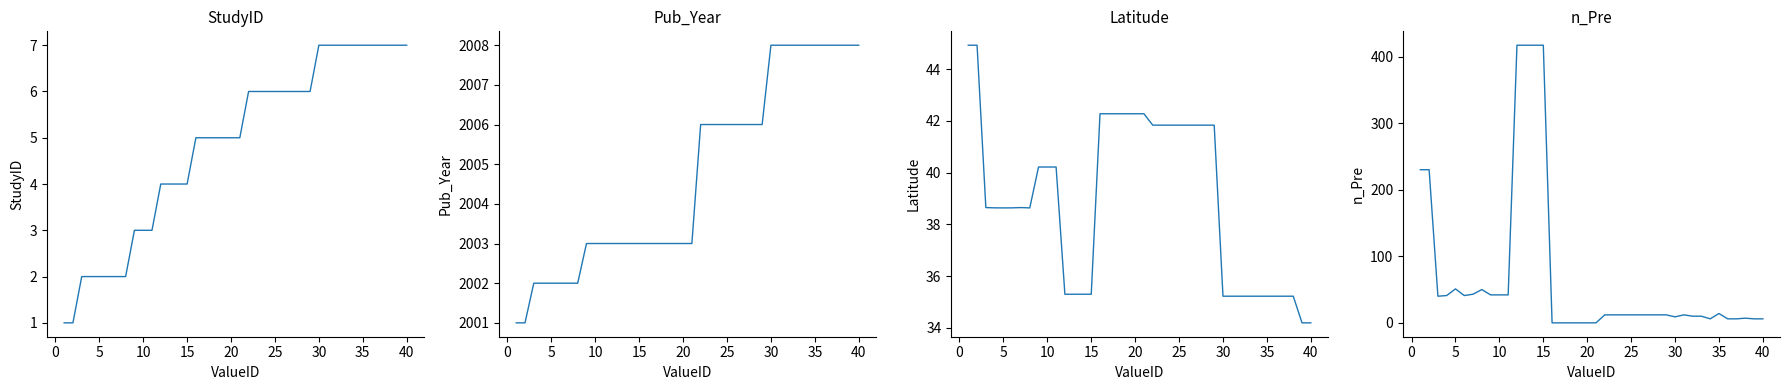

Reading left to right, list all the values displayed in this chart.

StudyID: 1.0	1.0	2.0	2.0	2.0	2.0	2.0	2.0	3.0	3.0	3.0	4.0	4.0	4.0	4.0	5.0	5.0	5.0	5.0	5.0	5.0	6.0	6.0	6.0	6.0	6.0	6.0	6.0	6.0	7.0	7.0	7.0	7.0	7.0	7.0	7.0	7.0	7.0	7.0	7.0
Pub_Year: 2001.0	2001.0	2002.0	2002.0	2002.0	2002.0	2002.0	2002.0	2003.0	2003.0	2003.0	2003.0	2003.0	2003.0	2003.0	2003.0	2003.0	2003.0	2003.0	2003.0	2003.0	2006.0	2006.0	2006.0	2006.0	2006.0	2006.0	2006.0	2006.0	2008.0	2008.0	2008.0	2008.0	2008.0	2008.0	2008.0	2008.0	2008.0	2008.0	2008.0
Latitude: 44.9	44.9	38.7	38.6	38.6	38.6	38.7	38.6	40.2	40.2	40.2	35.3	35.3	35.3	35.3	42.3	42.3	42.3	42.3	42.3	42.3	41.8	41.8	41.8	41.8	41.8	41.8	41.8	41.8	35.2	35.2	35.2	35.2	35.2	35.2	35.2	35.2	35.2	34.2	34.2
n_Pre: 230.0	230.0	40.0	41.0	51.0	41.0	43.0	50.0	42.0	42.0	42.0	417.0	417.0	417.0	417.0	0.0	0.0	0.0	0.0	0.0	0.0	12.0	12.0	12.0	12.0	12.0	12.0	12.0	12.0	9.0	12.0	10.0	10.0	6.0	14.0	6.0	6.0	7.0	6.0	6.0